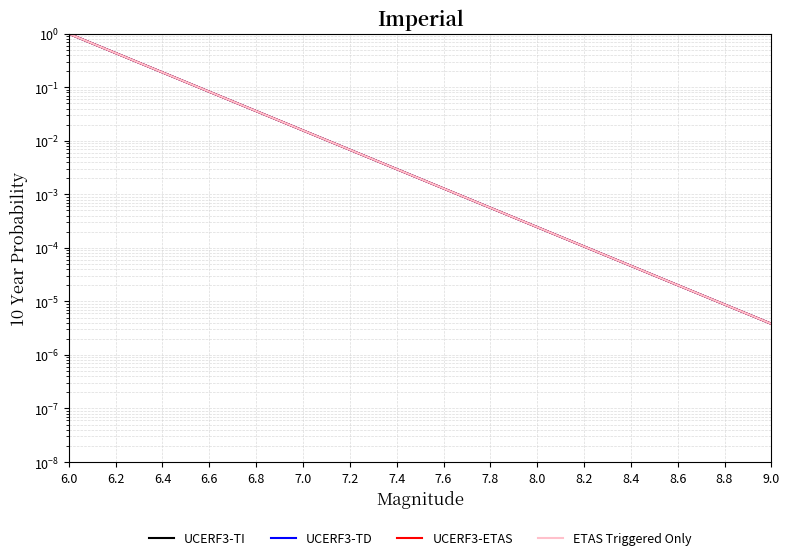

Which series has the largest range (max minus min)?

UCERF3-TI